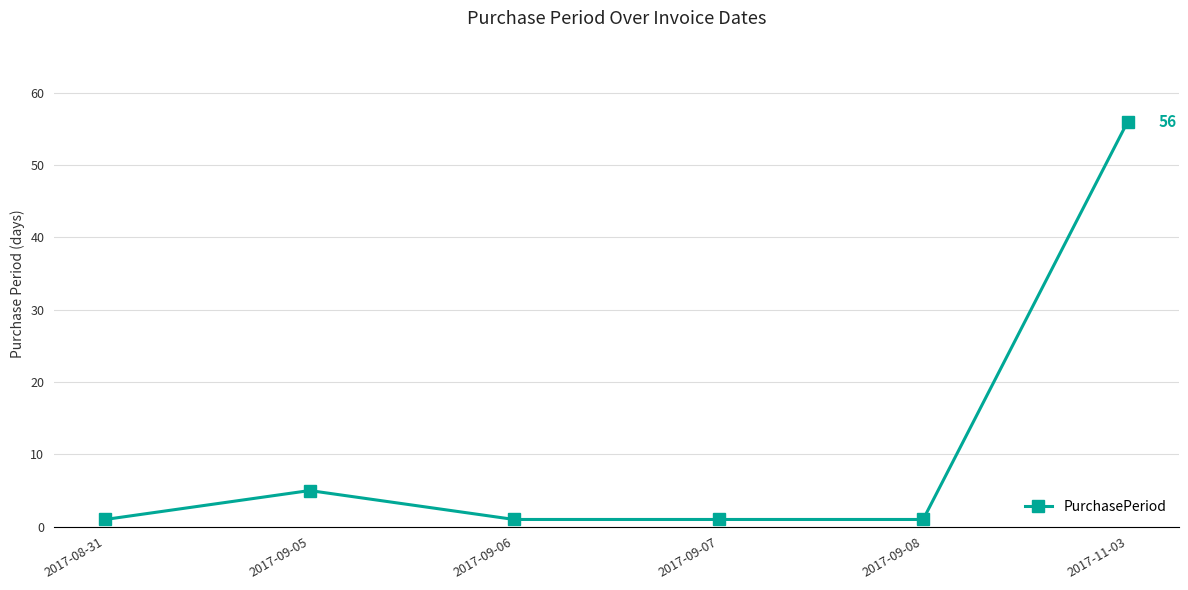

The value at 2017-11-03 is 100. True or false?

False